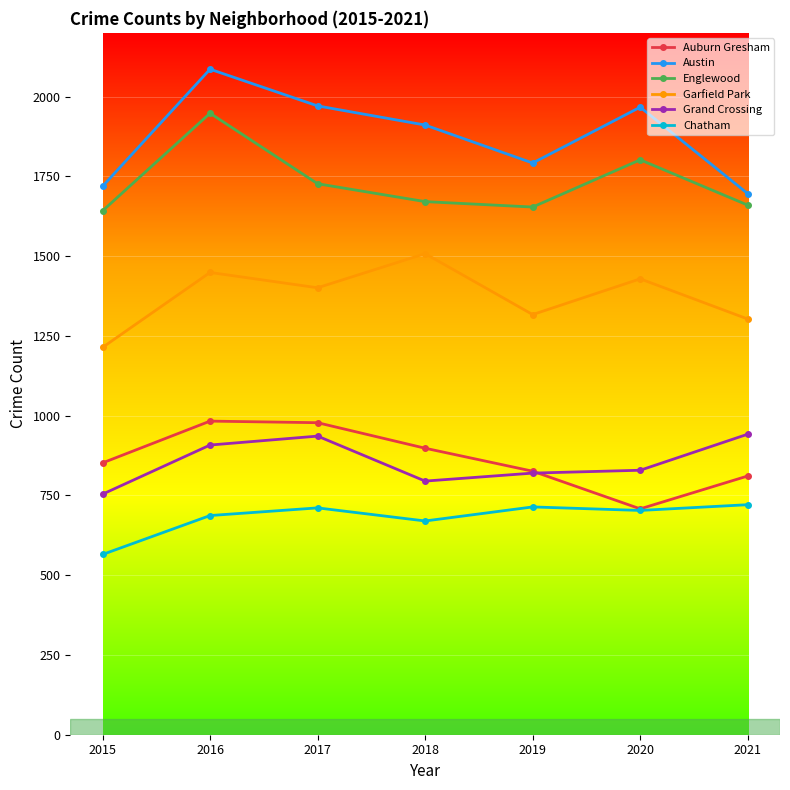

Where does the Garfield Park series first go above 1401?

2016